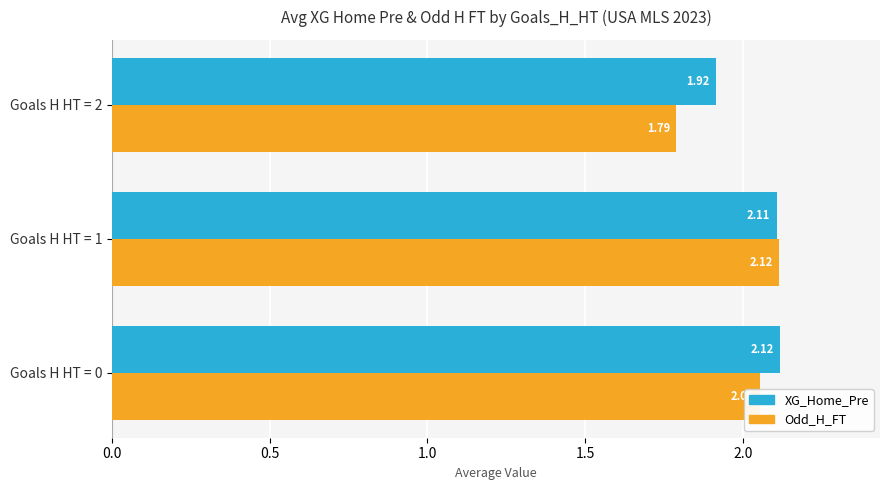

Rank the series by their average value, from highest to lowest.

XG_Home_Pre, Odd_H_FT